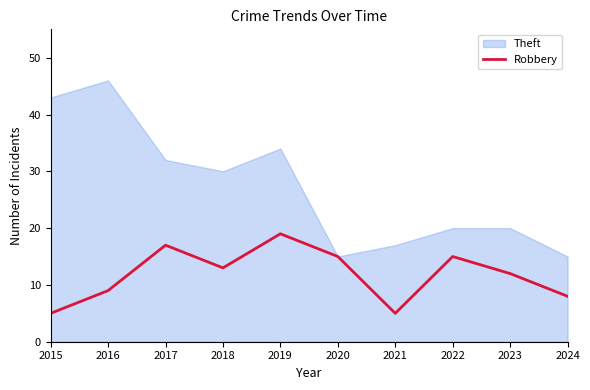

What is the smallest value displayed?

5